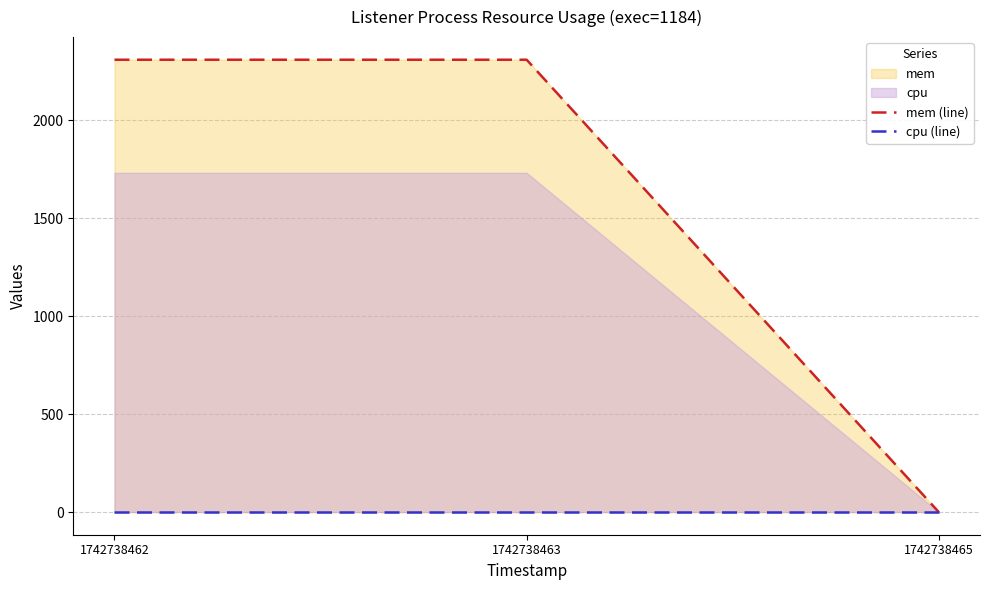

What is the approximate value of mem (line) at 1742738463, to the nearest 50?

2300